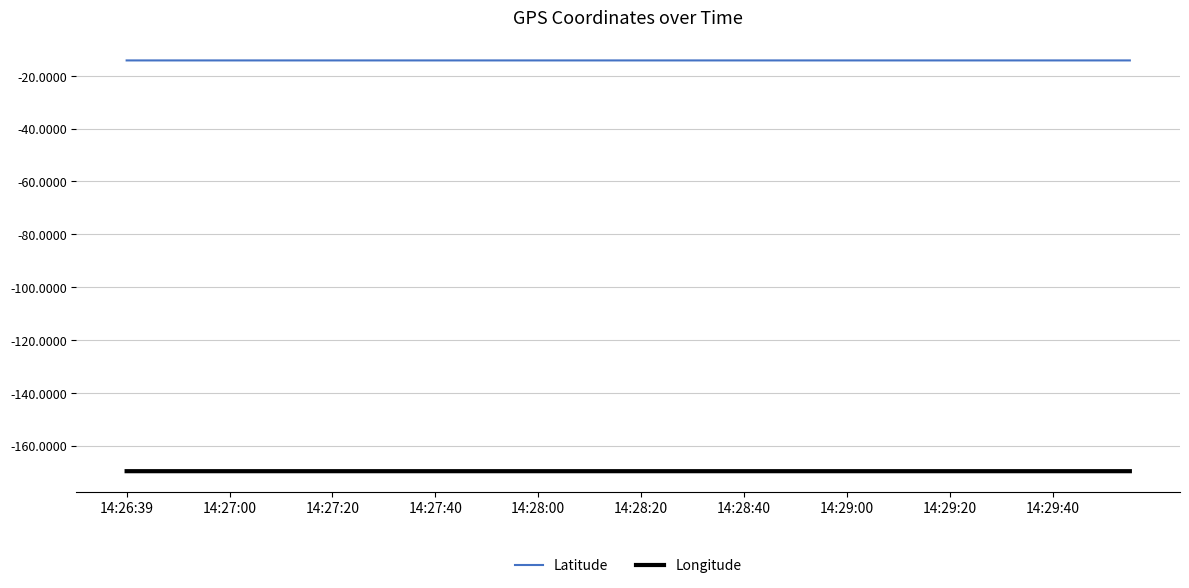

Reading left to right, extract all data points from this chart.

Latitude: -14.2	-14.2	-14.2	-14.2	-14.2	-14.2	-14.2	-14.2	-14.2	-14.2	-14.2	-14.2	-14.2	-14.2	-14.2	-14.2	-14.2	-14.2	-14.2	-14.2	-14.2	-14.2	-14.2	-14.2	-14.2	-14.2	-14.2	-14.2	-14.2	-14.2	-14.2	-14.2	-14.2	-14.2	-14.2	-14.2	-14.2	-14.2	-14.2	-14.2
Longitude: -169.7	-169.7	-169.7	-169.7	-169.7	-169.7	-169.7	-169.7	-169.7	-169.7	-169.7	-169.7	-169.7	-169.7	-169.7	-169.7	-169.7	-169.7	-169.7	-169.7	-169.7	-169.7	-169.7	-169.7	-169.7	-169.7	-169.7	-169.7	-169.7	-169.7	-169.7	-169.7	-169.7	-169.7	-169.7	-169.7	-169.7	-169.7	-169.7	-169.7